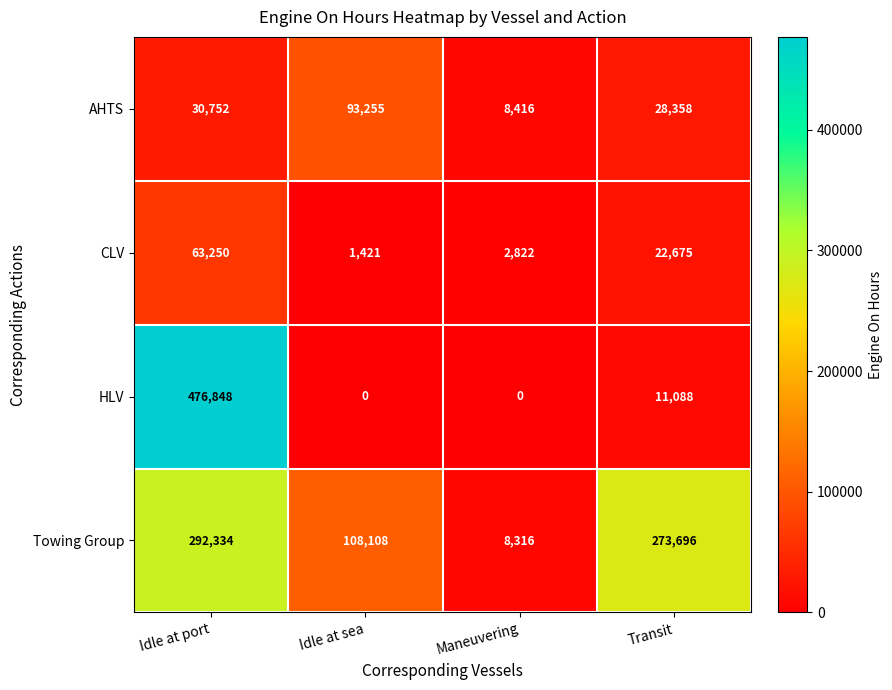

How many series are shown in this chart?

4